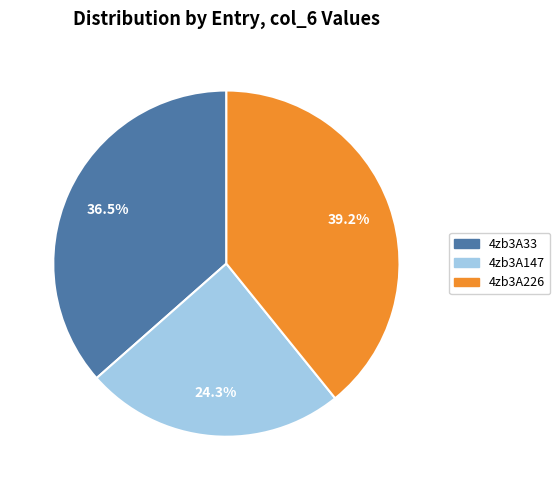

Is the sum of 4zb3A226 and 4zb3A147 greater than half?

Yes